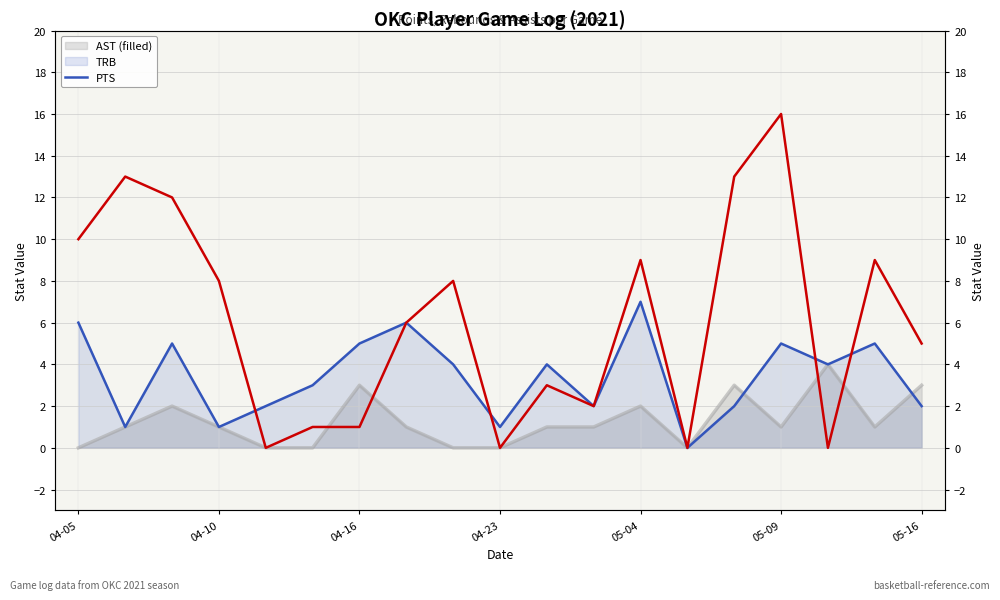

Does the chart have visible grid lines?

Yes